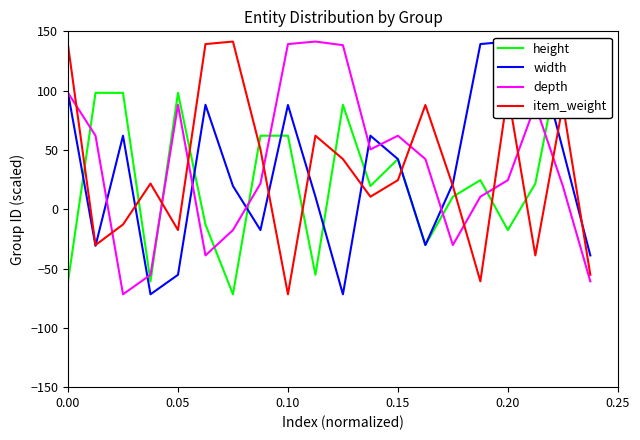

Does the chart have visible grid lines?

No